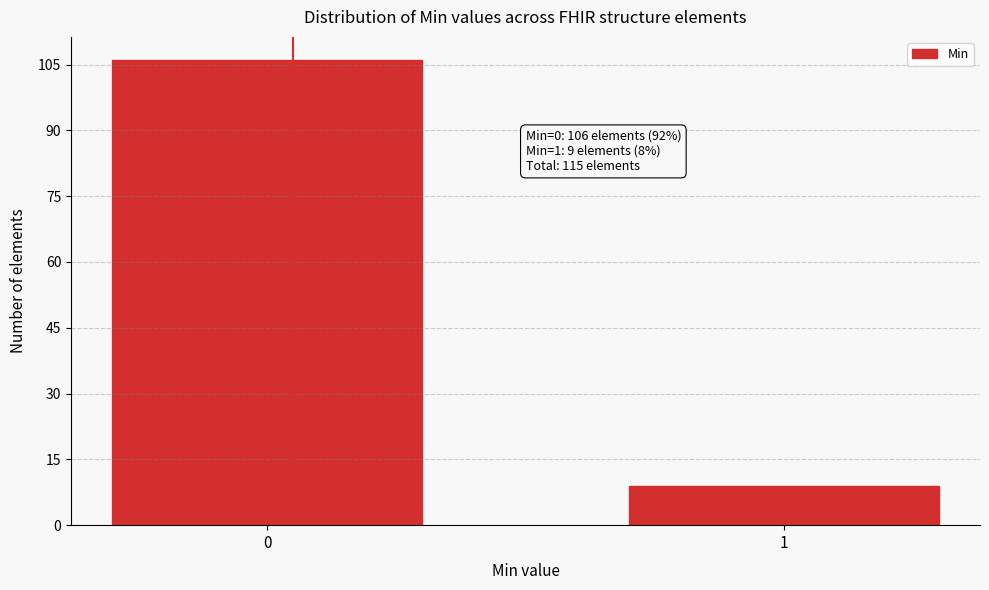

Reading right to left, list all the values displayed in this chart.

9	106